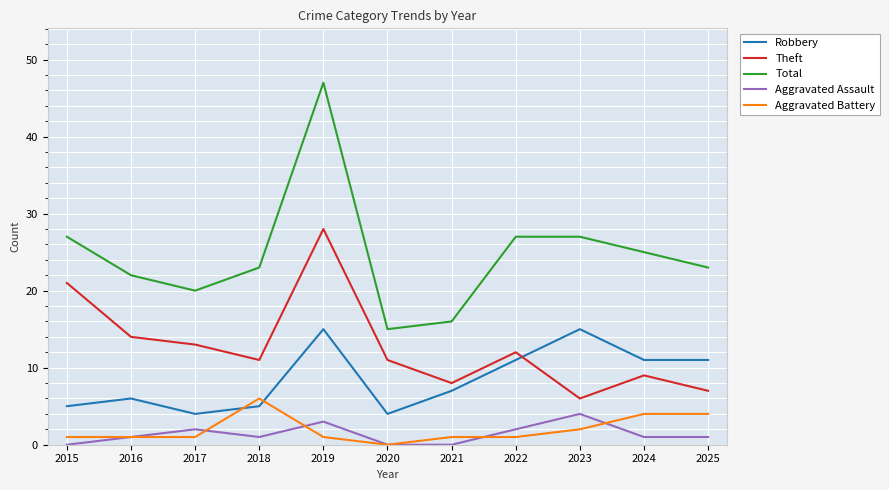

Rank the series at 2022 from highest to lowest value.

Total, Theft, Robbery, Aggravated Assault, Aggravated Battery